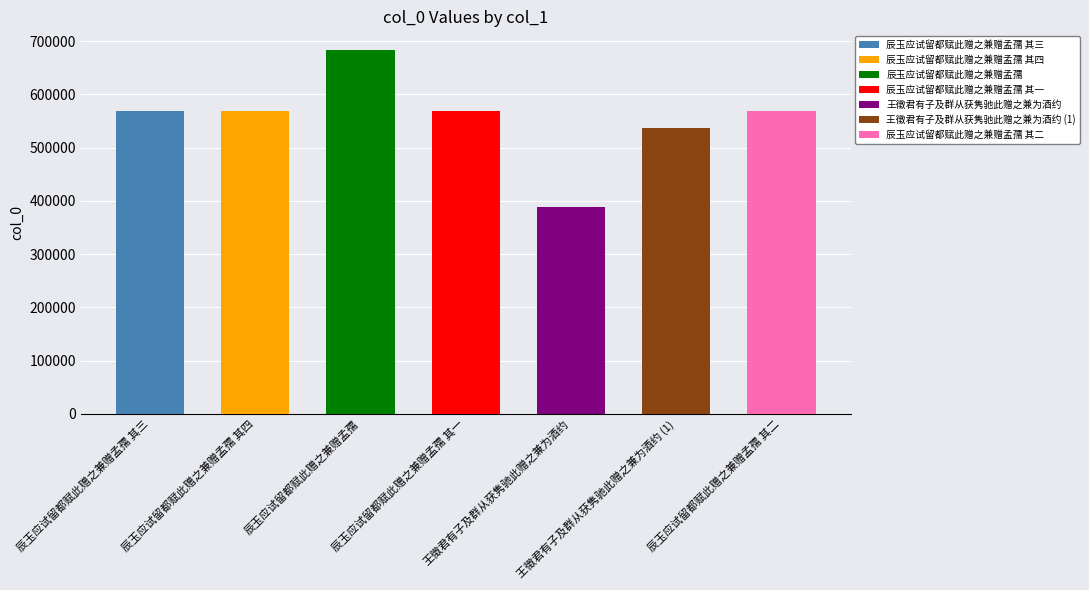

The chart shows a value of 774114 at 辰玉应试留都赋此赠之兼赠孟孺 其一. True or false?

False